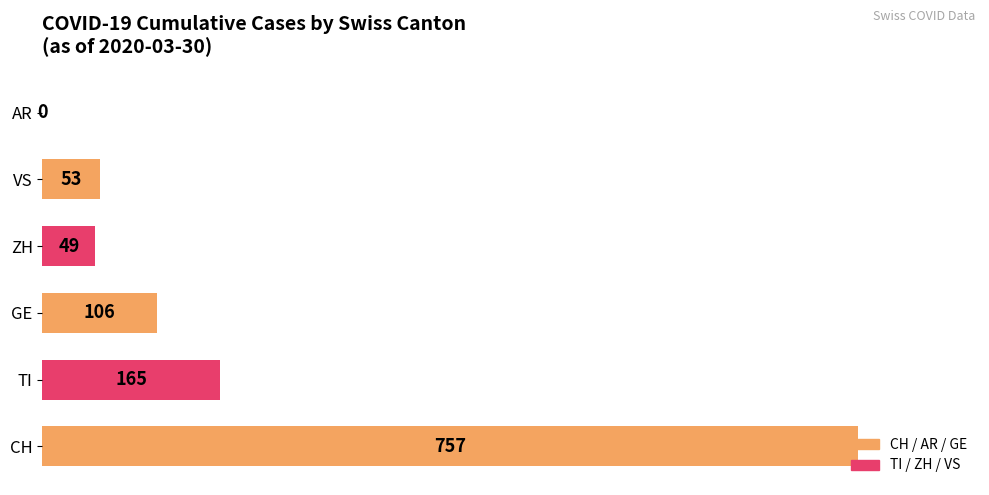

What value does the data have at VS, to the nearest 100?

100